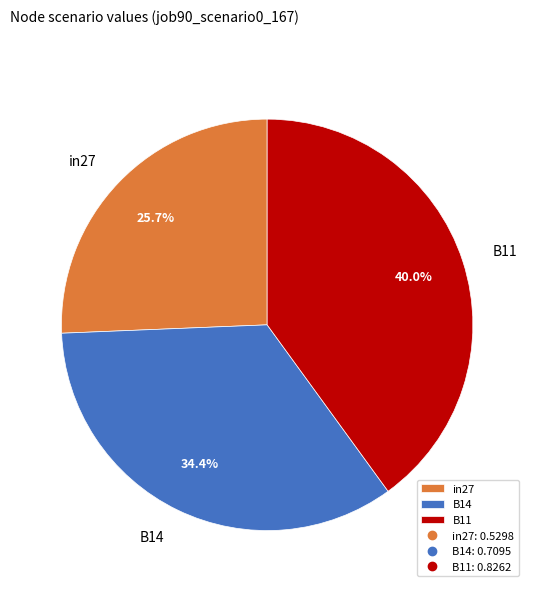

To the nearest percent, what is the average slice percentage?

33%